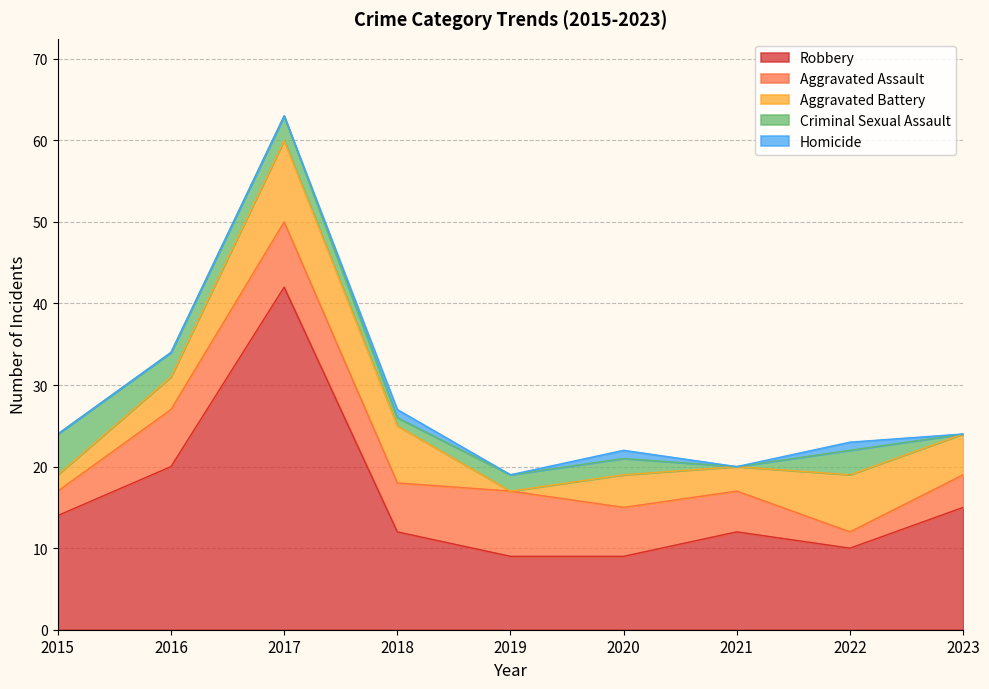

Reading right to left, transcribe all the data shown in this chart.

Robbery: 15	10	12	9	9	12	42	20	14
Aggravated Assault: 4	2	5	6	8	6	8	7	3
Aggravated Battery: 5	7	3	4	0	7	10	4	2
Criminal Sexual Assault: 0	3	0	2	2	1	3	3	5
Homicide: 0	1	0	1	0	1	0	0	0